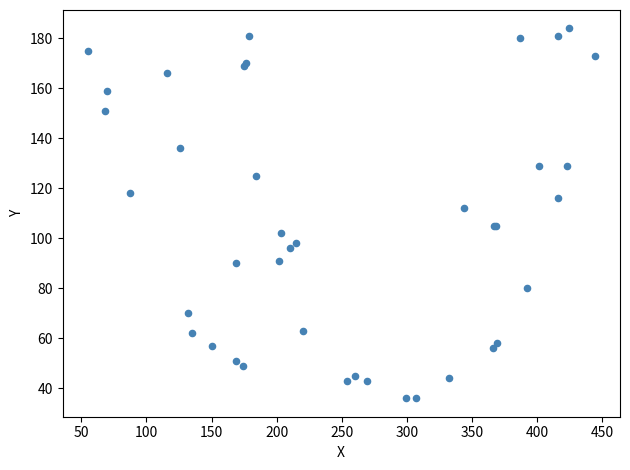

What Y value in the scatter plot is closest to 110?

112